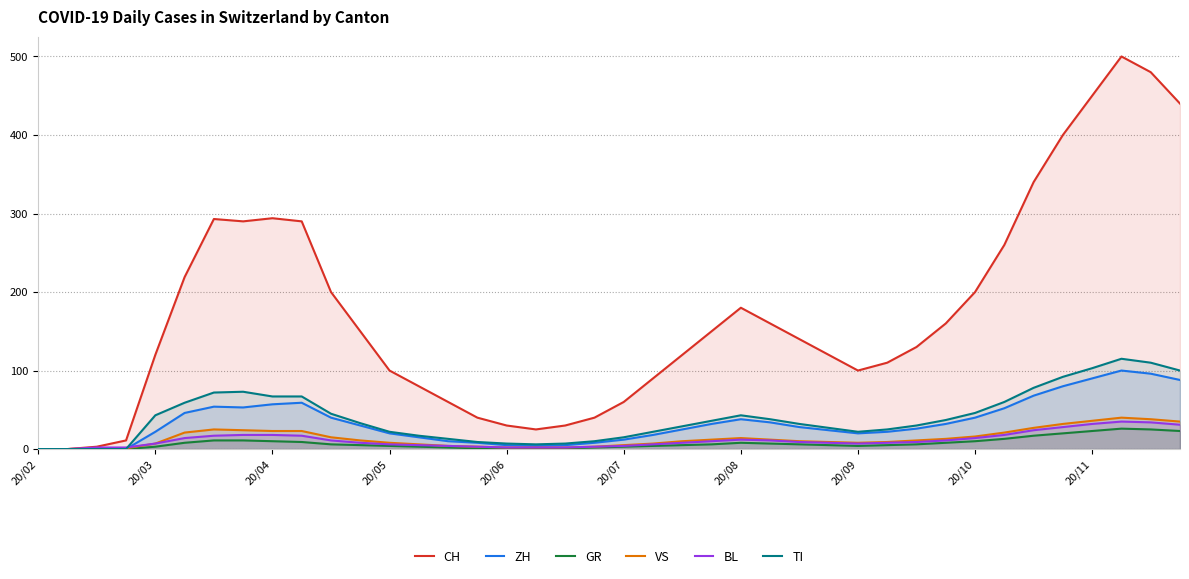

Rank the series at 35 from highest to lowest value.

CH, TI, ZH, VS, BL, GR